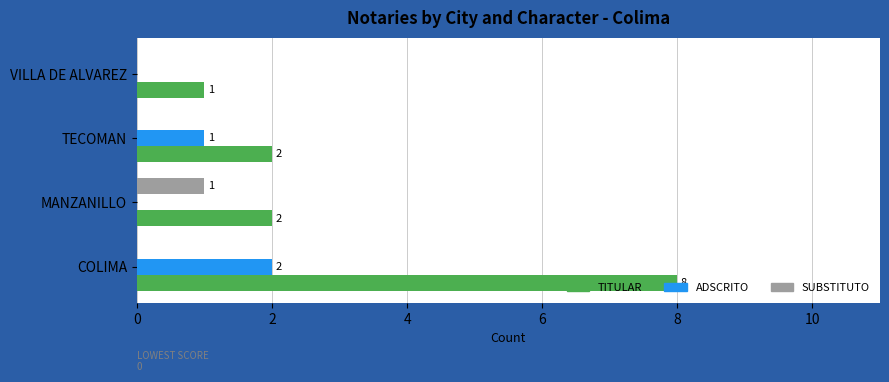

Is it true that TITULAR equals 1 at VILLA DE ALVAREZ?

True